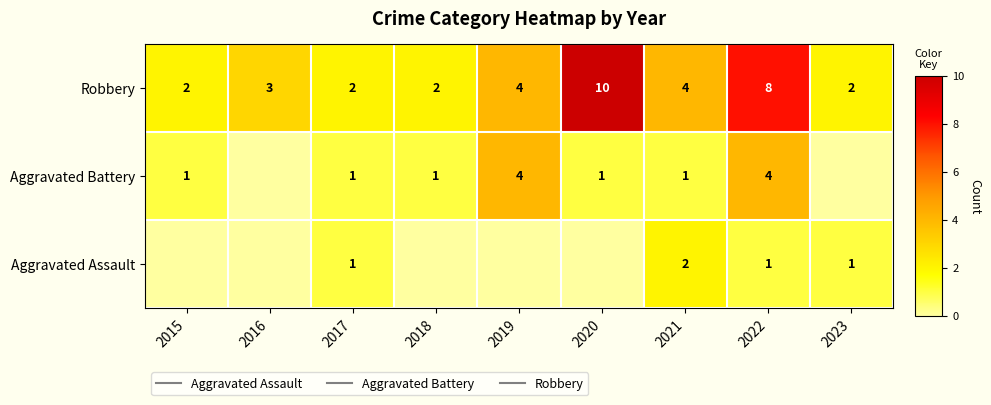

What is the sum of all Aggravated Assault values?

5